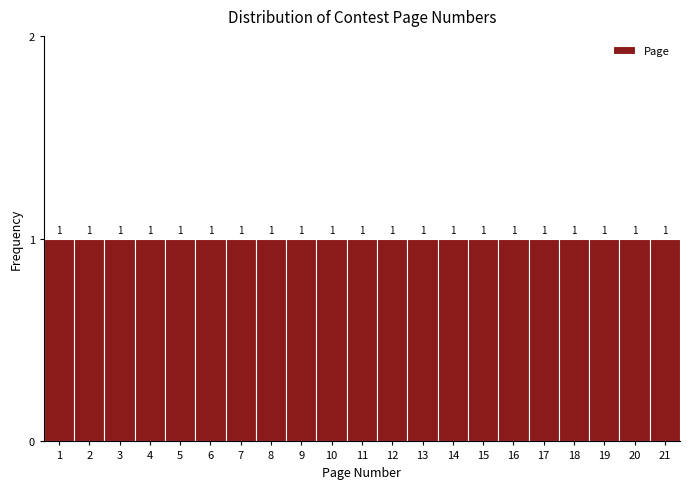

Reading left to right, transcribe this chart: for each bar, give the range it covers on the x-axis and its height.

0.5 to 1.5: 1
1.5 to 2.5: 1
2.5 to 3.5: 1
3.5 to 4.5: 1
4.5 to 5.5: 1
5.5 to 6.5: 1
6.5 to 7.5: 1
7.5 to 8.5: 1
8.5 to 9.5: 1
9.5 to 10.5: 1
10.5 to 11.5: 1
11.5 to 12.5: 1
12.5 to 13.5: 1
13.5 to 14.5: 1
14.5 to 15.5: 1
15.5 to 16.5: 1
16.5 to 17.5: 1
17.5 to 18.5: 1
18.5 to 19.5: 1
19.5 to 20.5: 1
20.5 to 21.5: 1